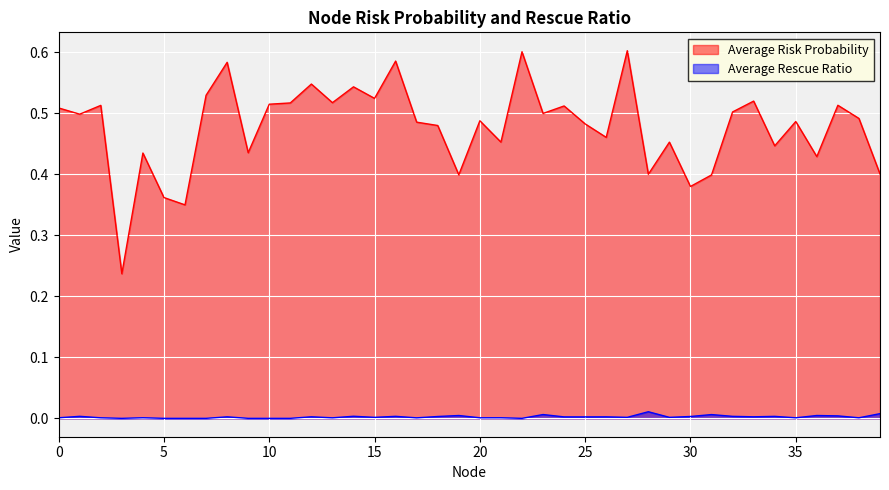

What is the difference between the Average Risk Probability values at 18 and 22?

0.1